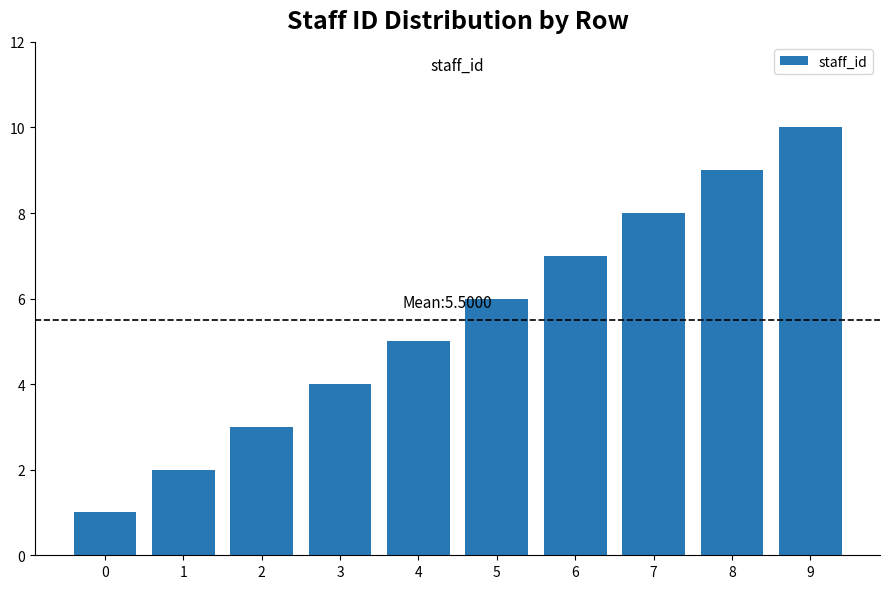

Reading right to left, what are all the values shown in this chart?

10	9	8	7	6	5	4	3	2	1